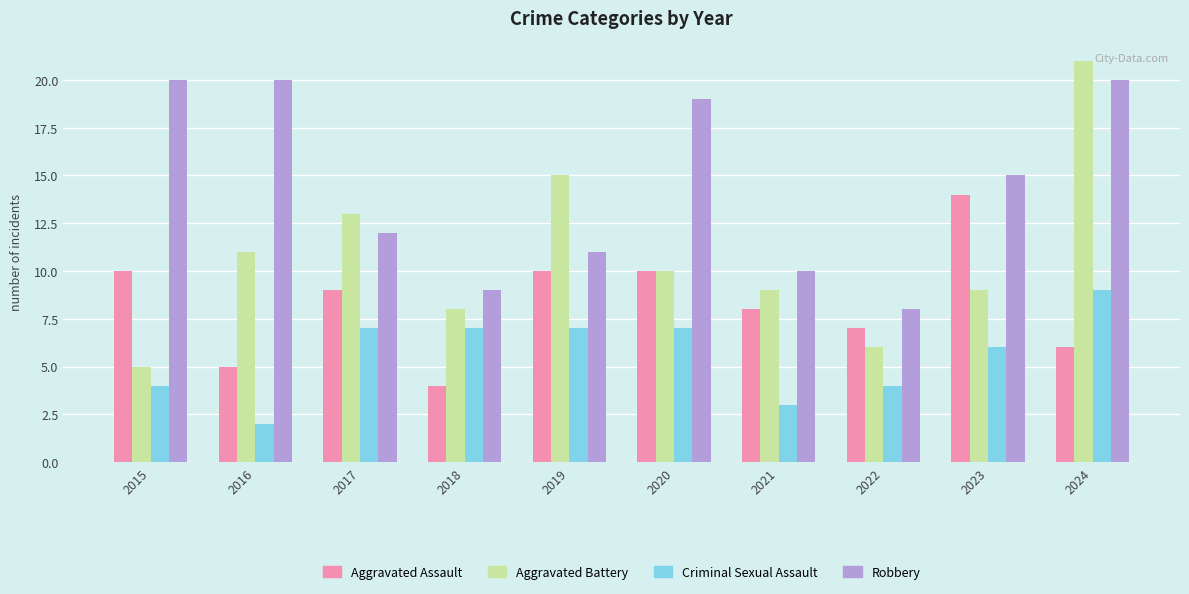

How many series are shown in this chart?

4